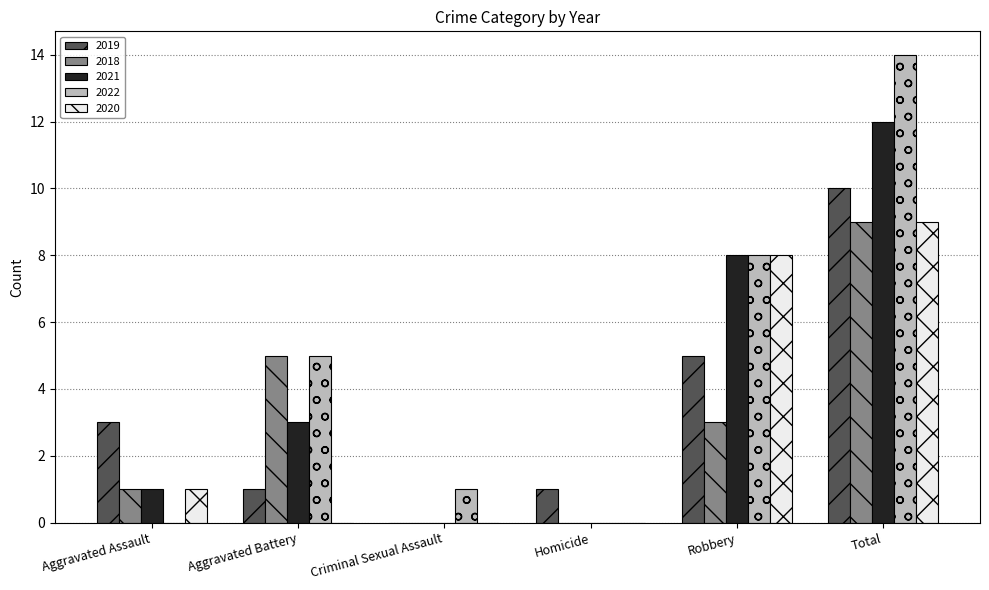

How many positive values does the 2019 series have?

5